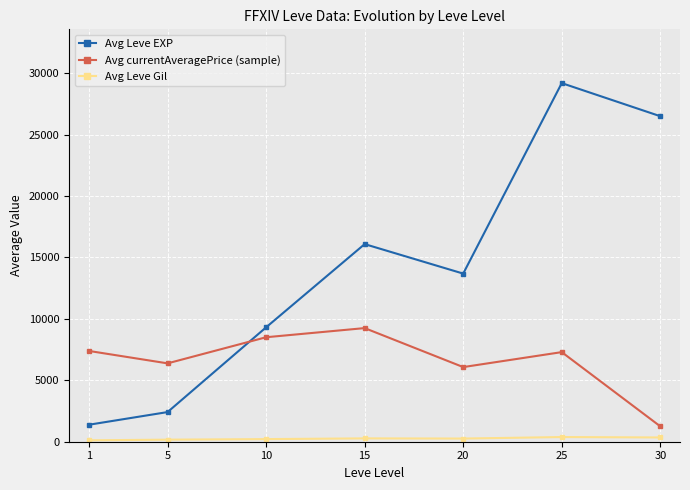

What are all the series names shown in the legend?

Avg Leve EXP, Avg currentAveragePrice (sample), Avg Leve Gil